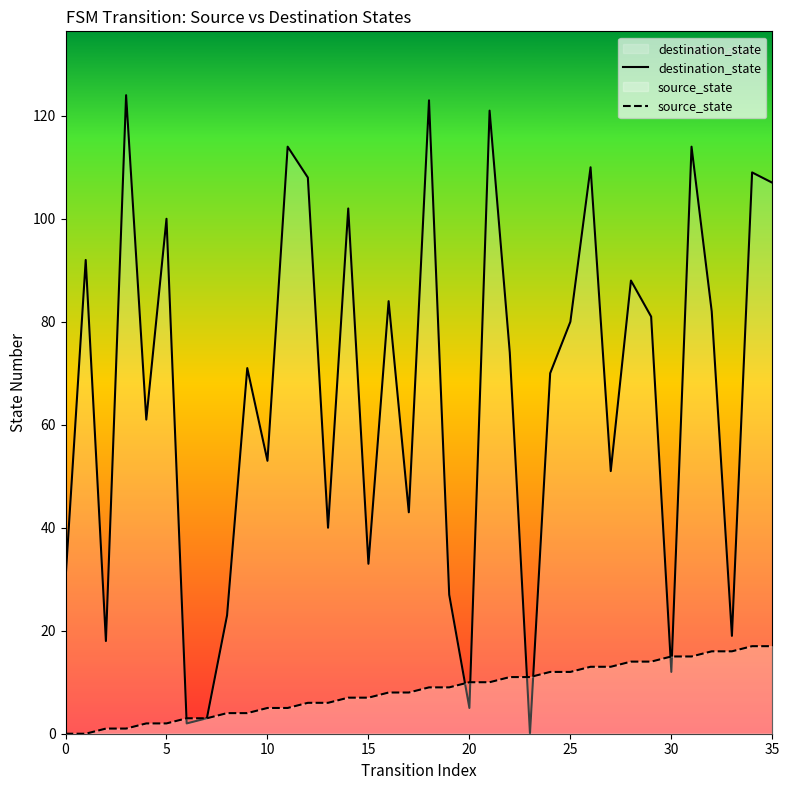

Is the value of destination_state at 33 greater than the value of source_state at 9?

Yes